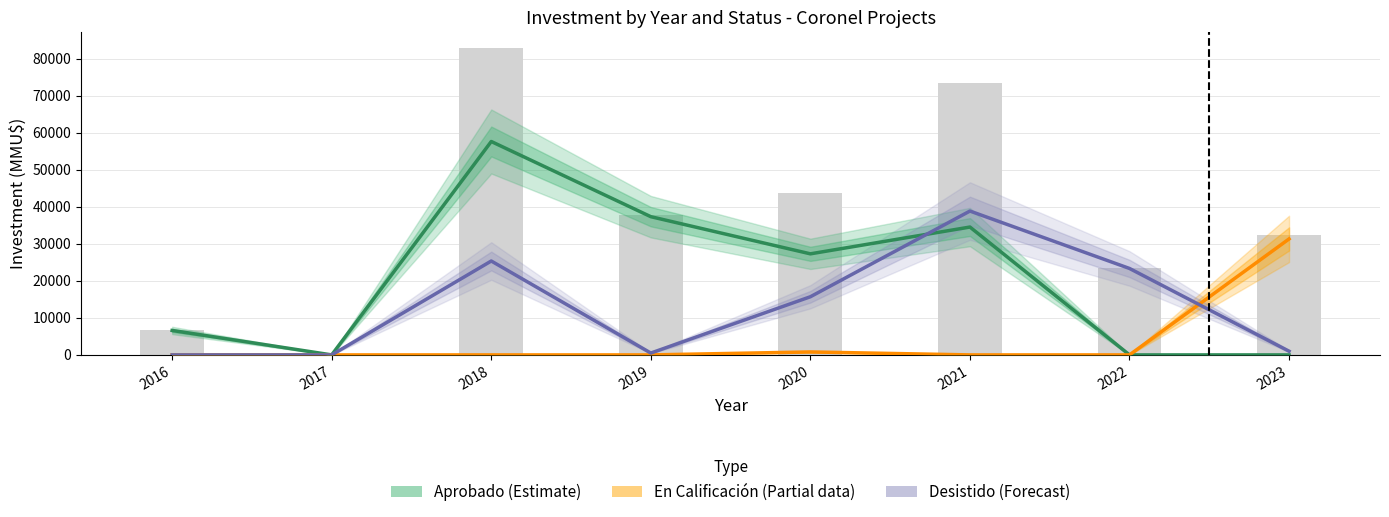

How many distinct data groups are displayed?

3